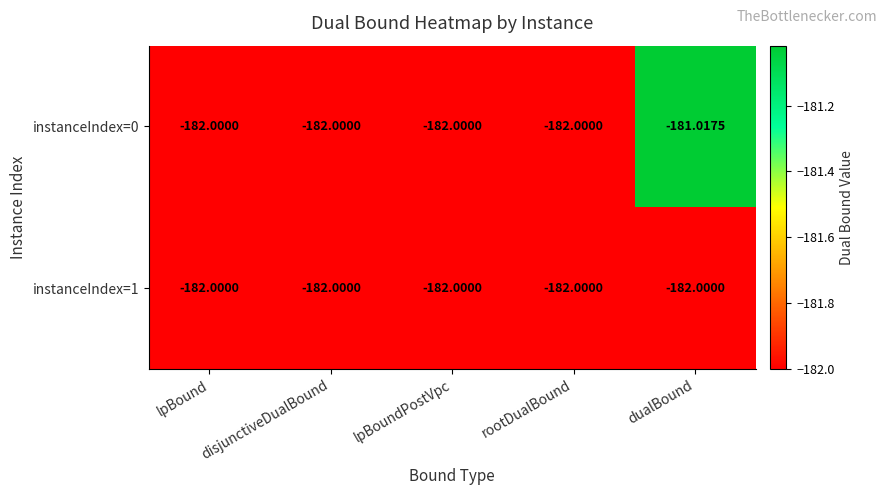

At which category is the sum across all series the highest?

dualBound